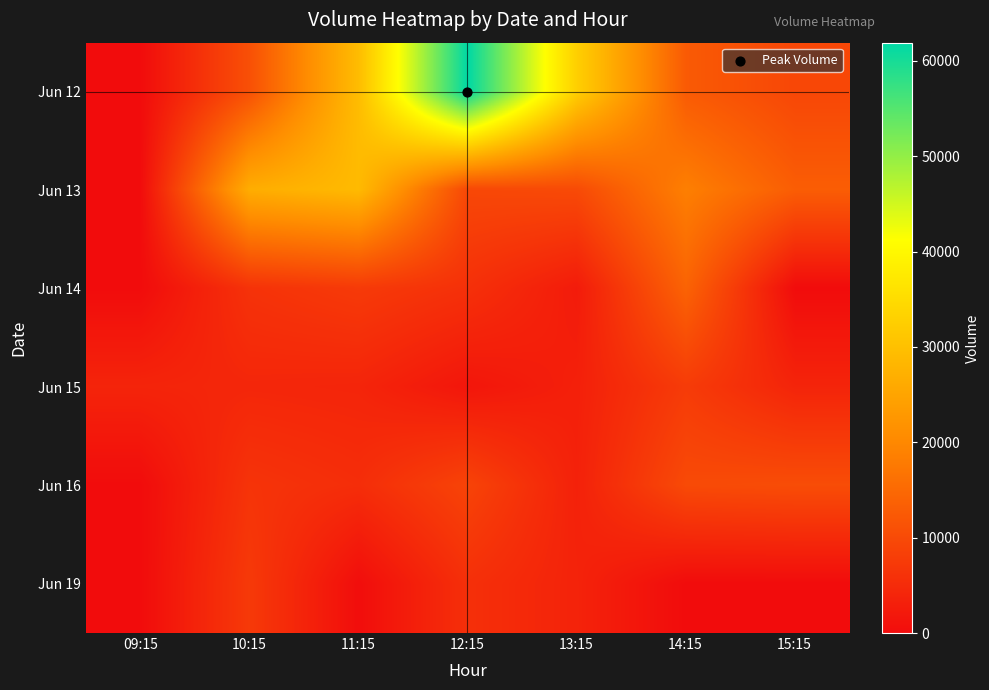

How many distinct data groups are displayed?

6